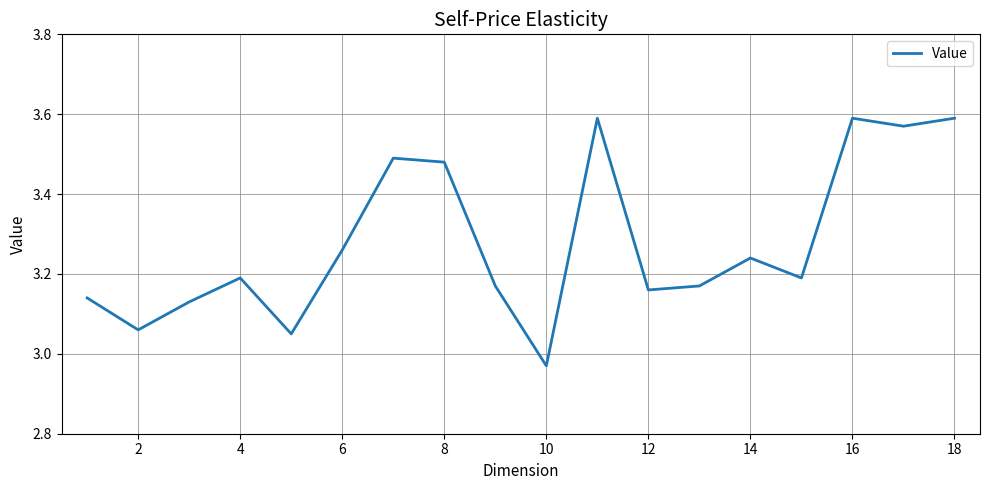

What is the difference between the maximum and minimum values?

0.6